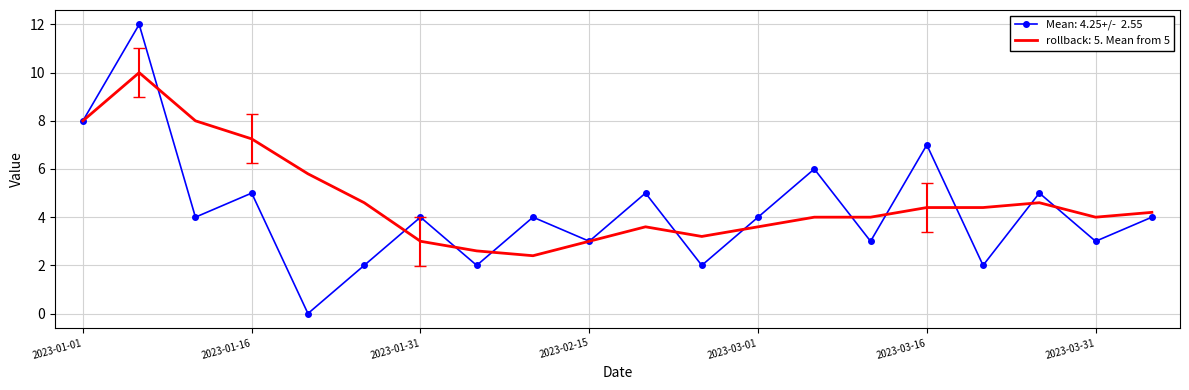

What is the greatest value displayed?

12.0